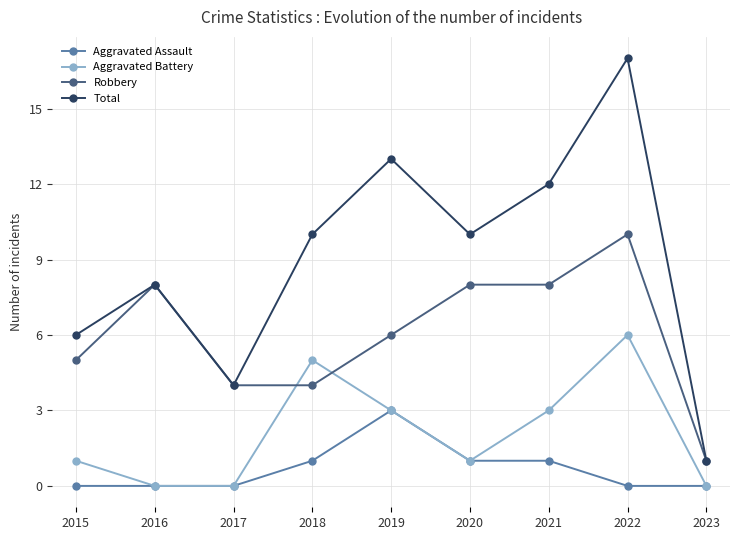

Count the number of data series in this chart.

4